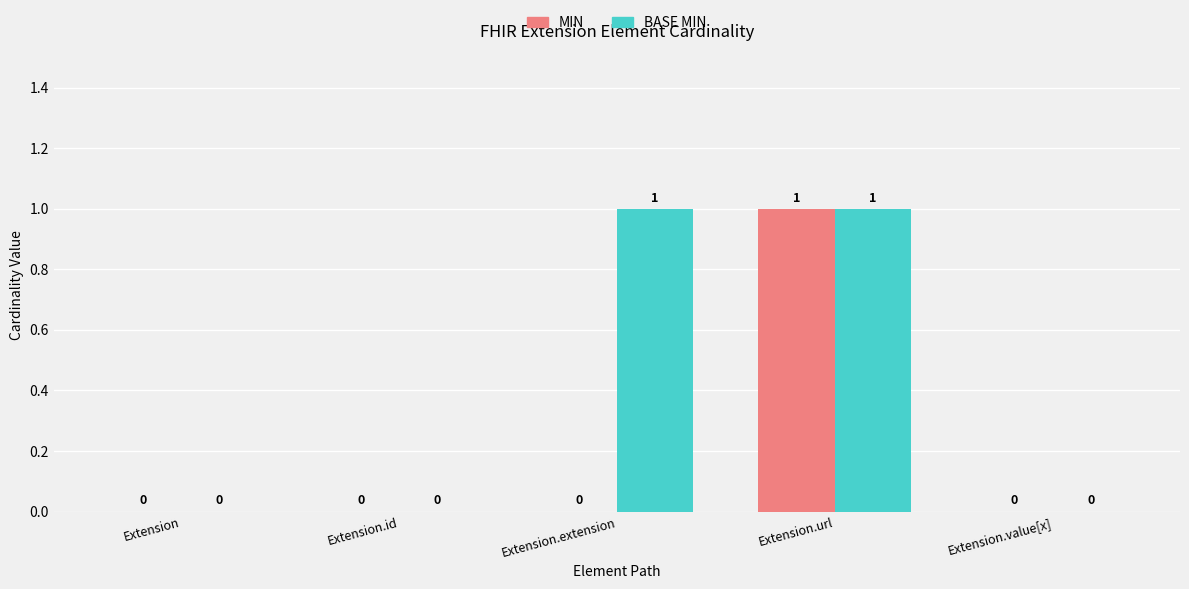

At which category is the sum across all series the highest?

Extension.url